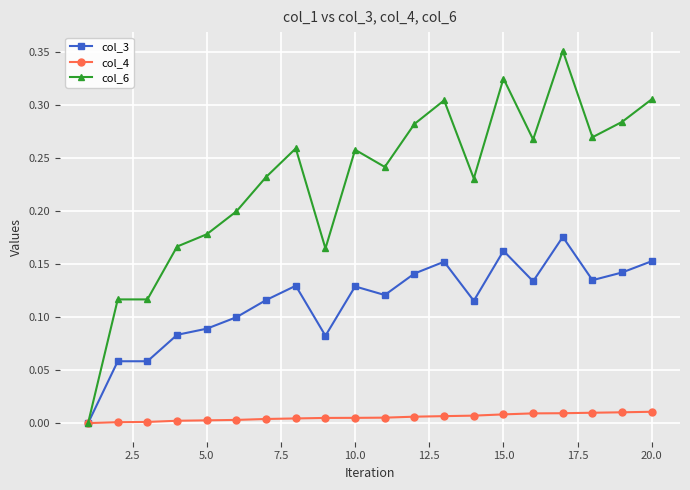

List the series in order of their overall mean, lowest first.

col_4, col_3, col_6